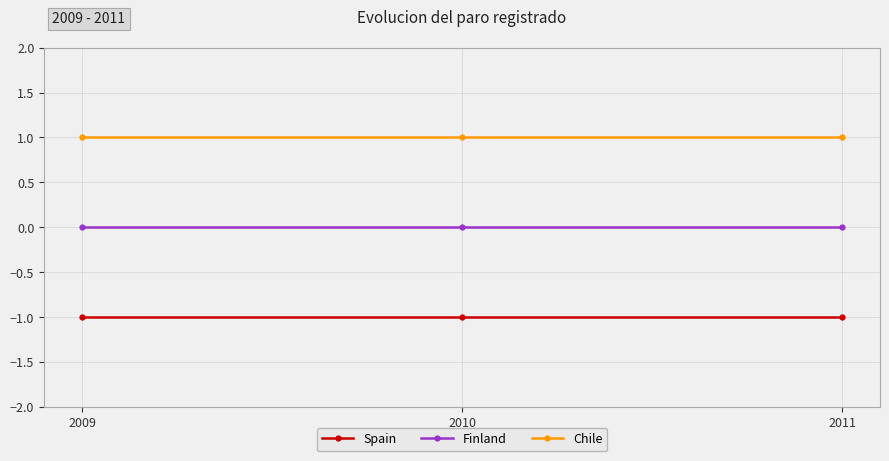

Rank the series by their maximum value, from highest to lowest.

Chile, Finland, Spain